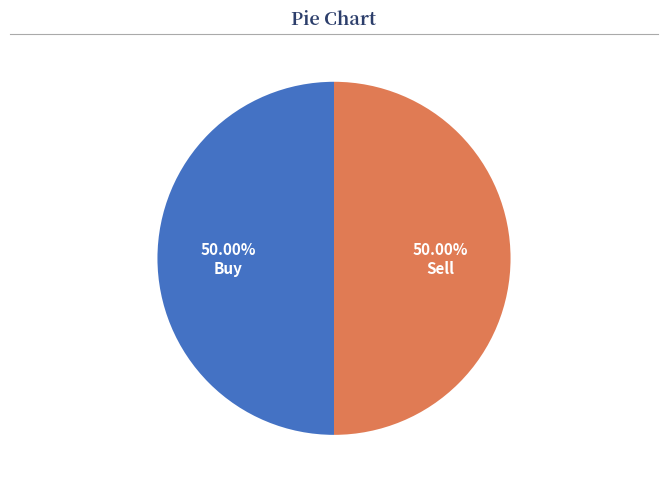

Is the sum of Sell and Buy greater than half?

Yes